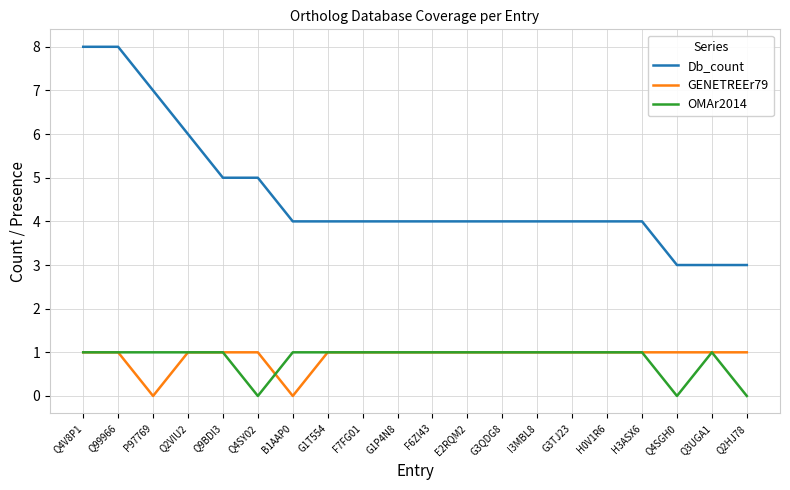

What is the sum of the Db_count values at H0V1R6 and H3ASX6?

8